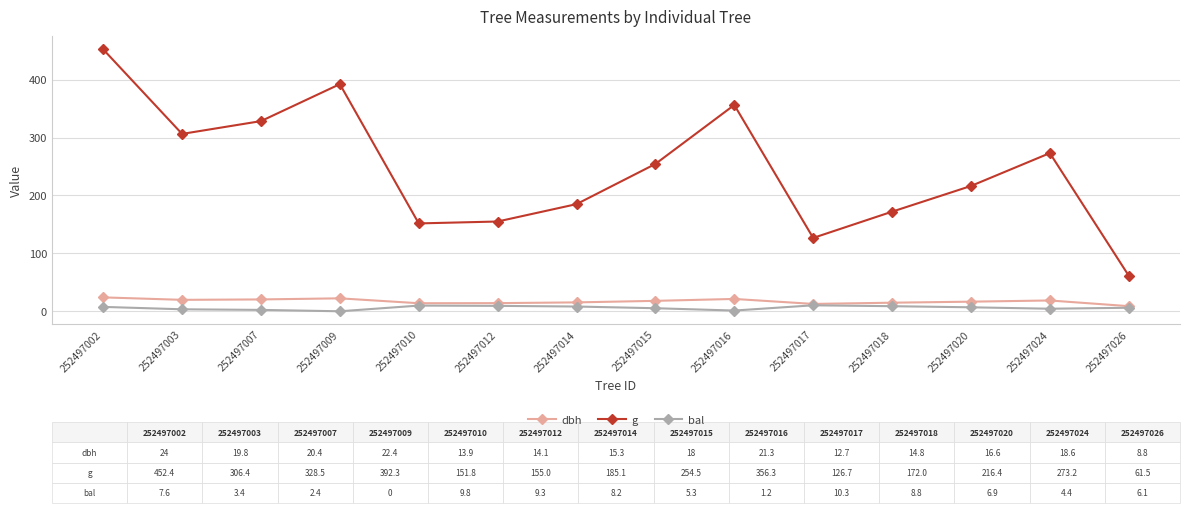

Between 252497009 and 252497026, which series saw the biggest shift?

g